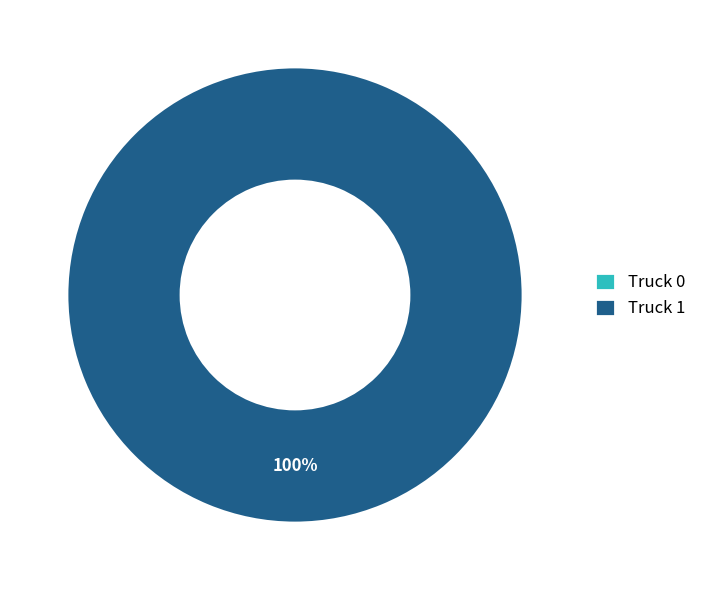

To the nearest percent, what is the combined percentage of Truck 0 and Truck 1?

100%